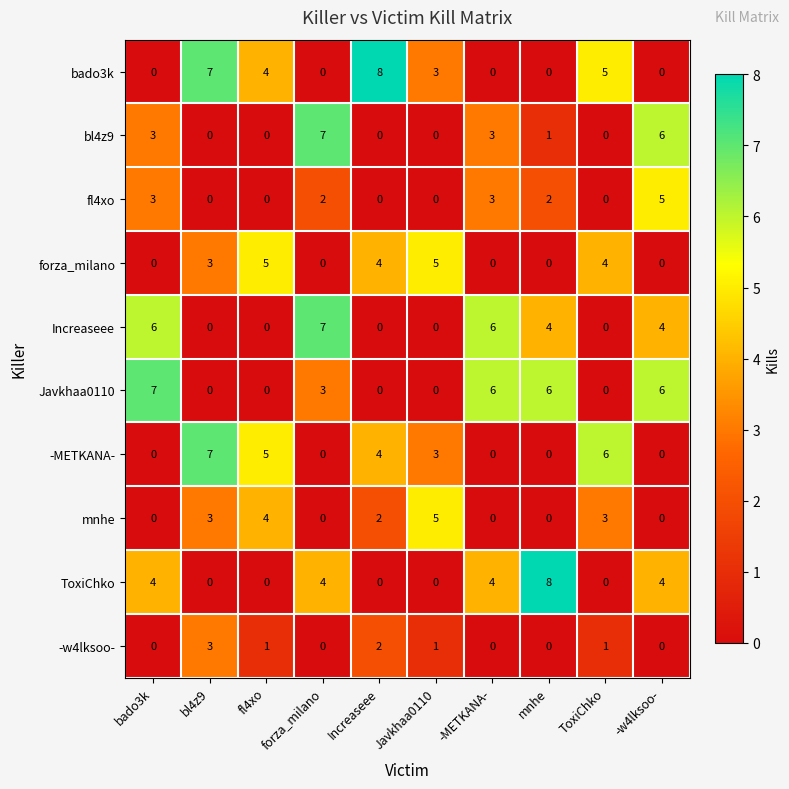

Between bado3k and ToxiChko, which series saw the biggest shift?

Javkhaa0110